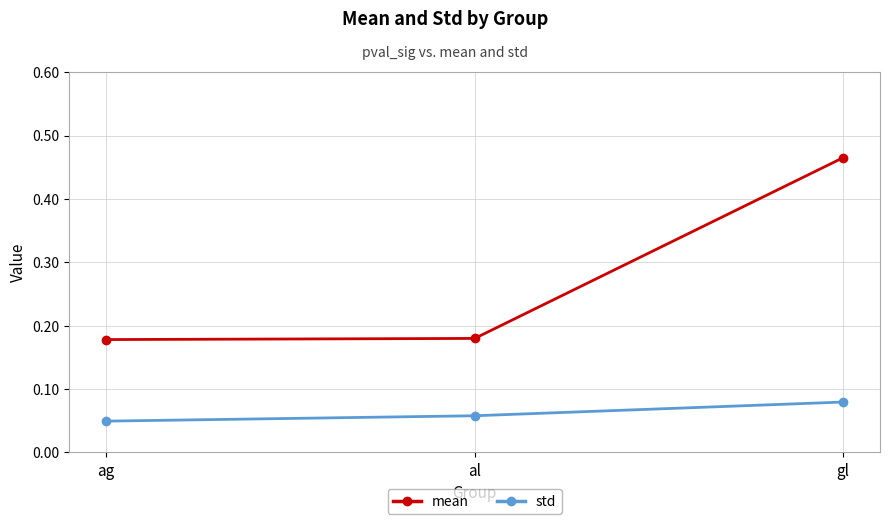

Which series has the widest spread of values?

mean